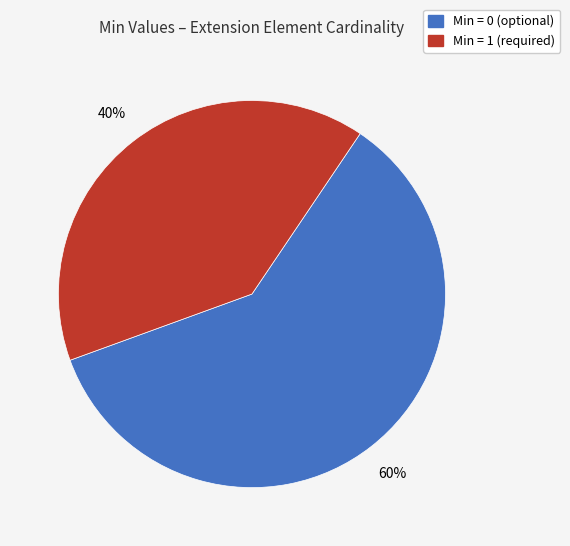

Is there a majority slice in this chart?

Yes